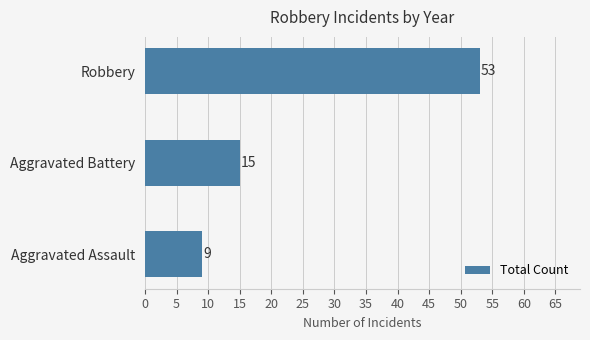

Approximately how many times larger is the value at Aggravated Assault compared to Aggravated Battery?

0.6